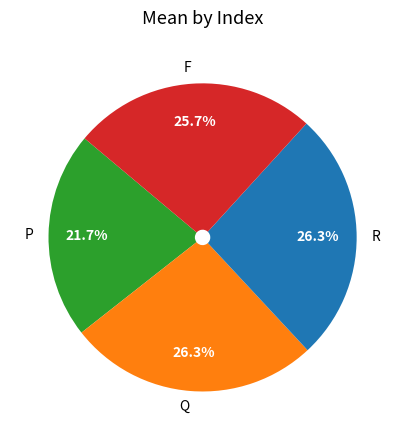

Count the number of slices in the pie.

4